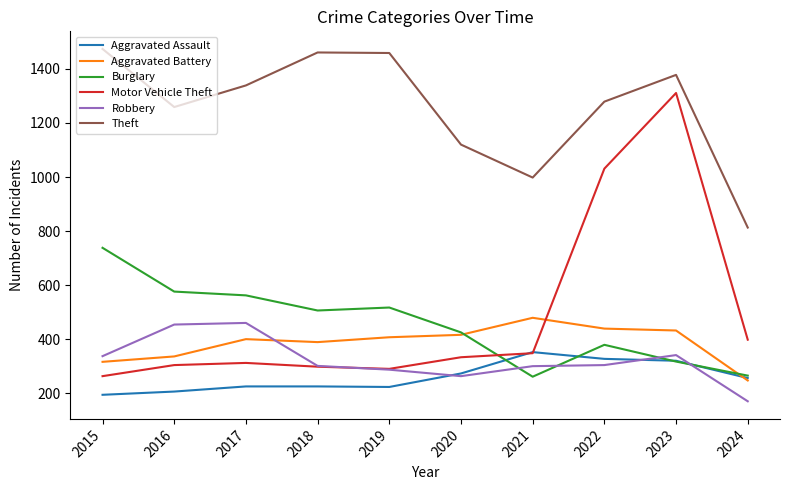

What is the sum of all Robbery values?

3217